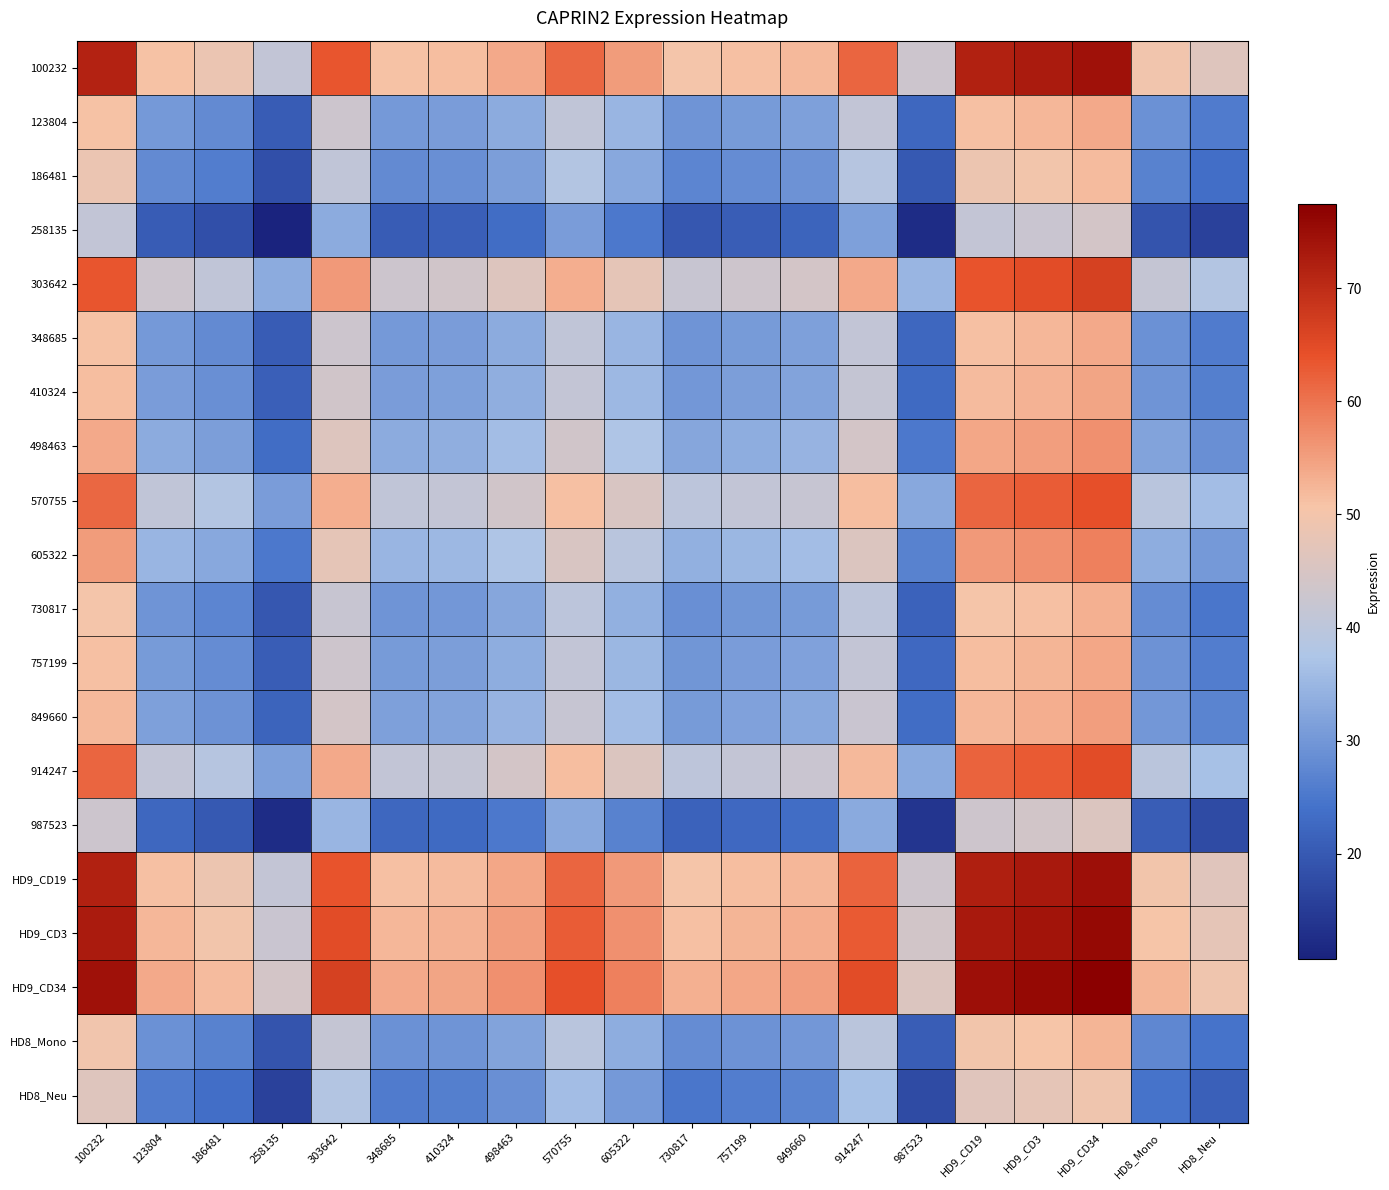

How many data points does each series have?

20